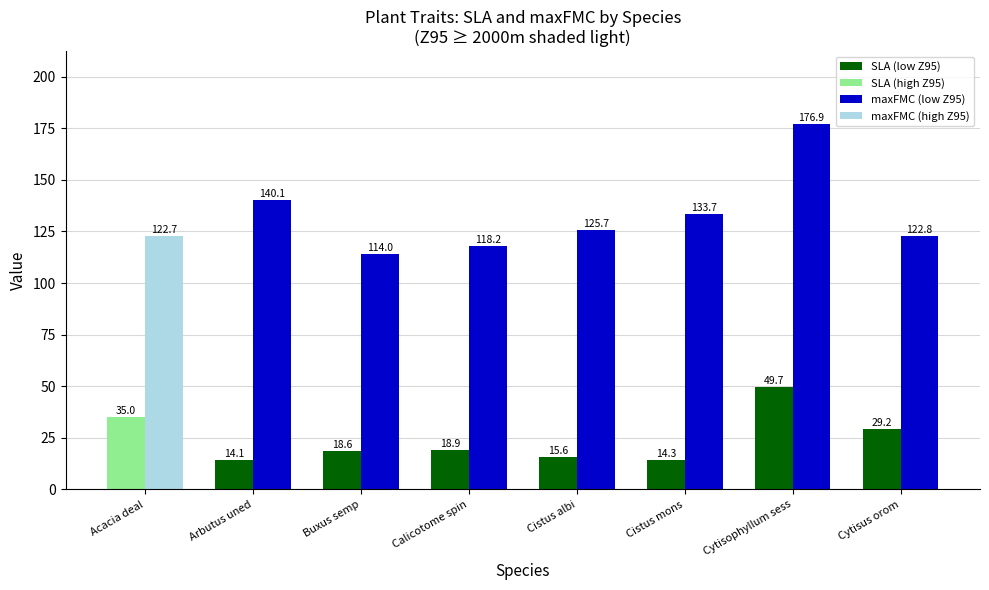

What is the spread (max minus min) of values at Buxus semp?

95.4